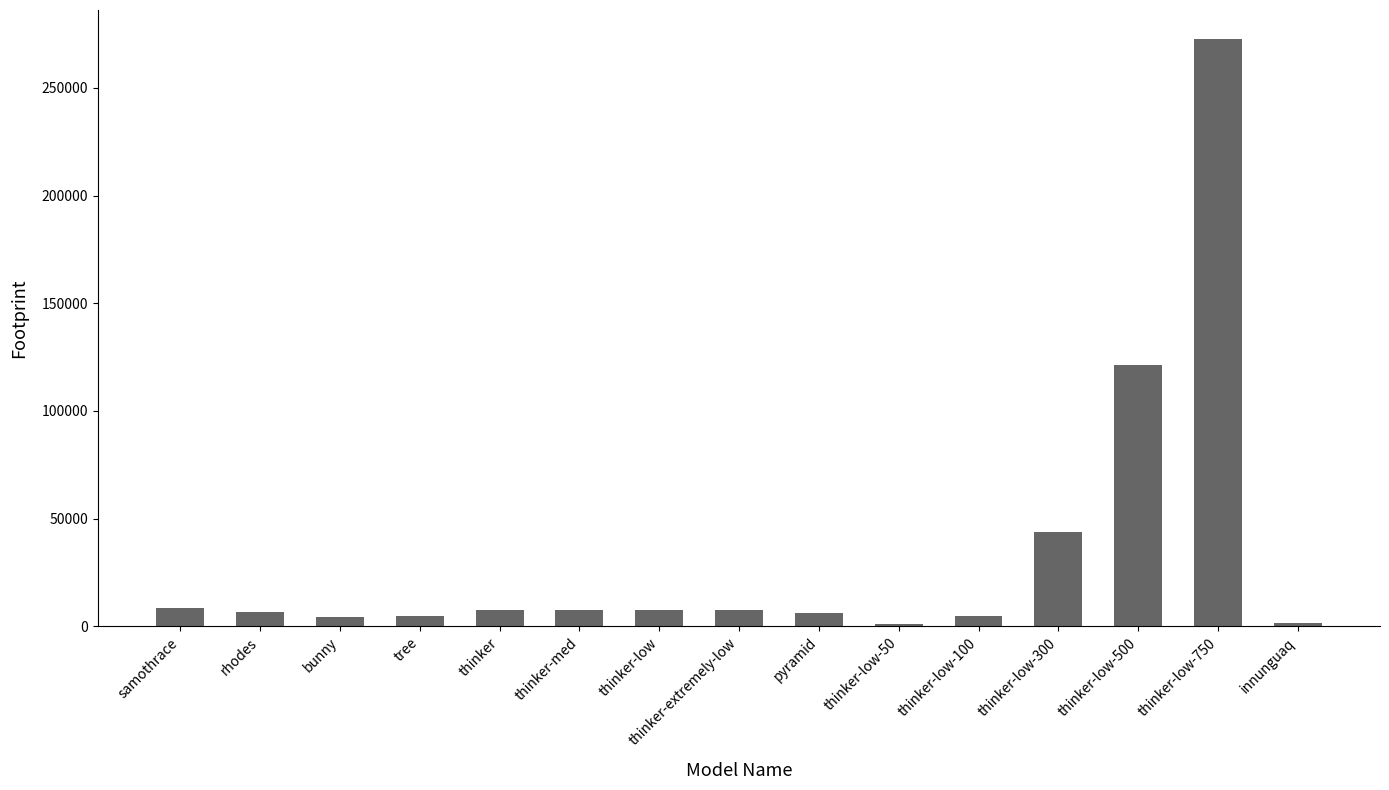

At which category does the chart reach its peak across all series?

thinker-low-750